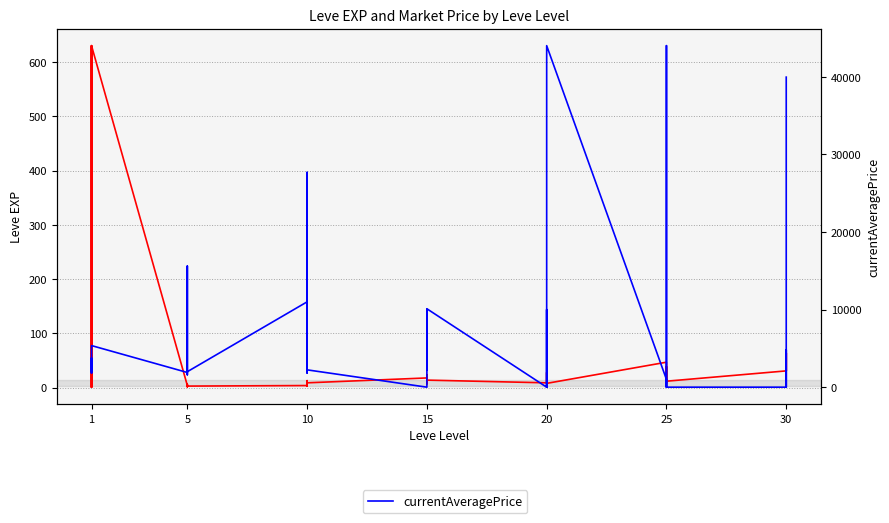

Reading right to left, transcribe all the data shown in this chart.

Leve EXP: 62	31	64	31	12	36	39	8	36	47	8	12	17	28	16	9	14	18	24	7	13	18	9	13	9	3	7	4	3	2	5	2	6	4	630	1	1	630	1	1
currentAveragePrice: 39965	0	4800	0	0	0	0	44023	0	1000	44023	0	0	0	10000	0	10106	2233	10000	5367	0	0	2233	27114	1823	27691	10000	11000	1996	1604	1821	1997	15611	1894	5361	2219	1893	3742	3763	1820